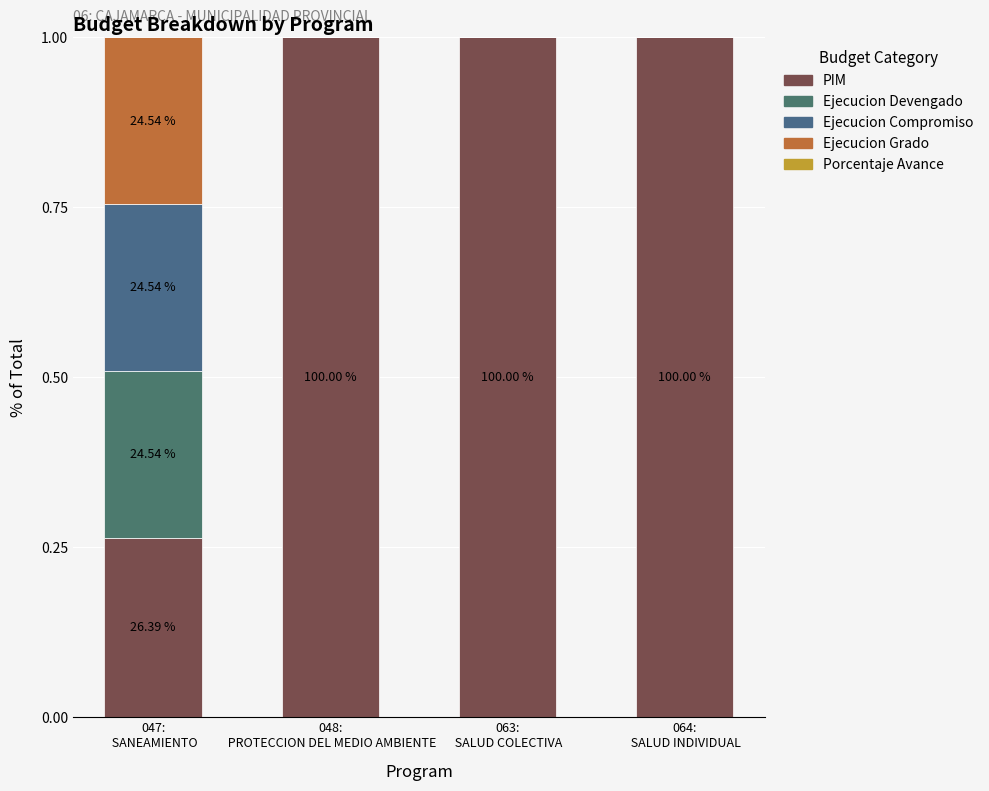

What is the label of the 4th bar from the right?

047:
 SANEAMIENTO